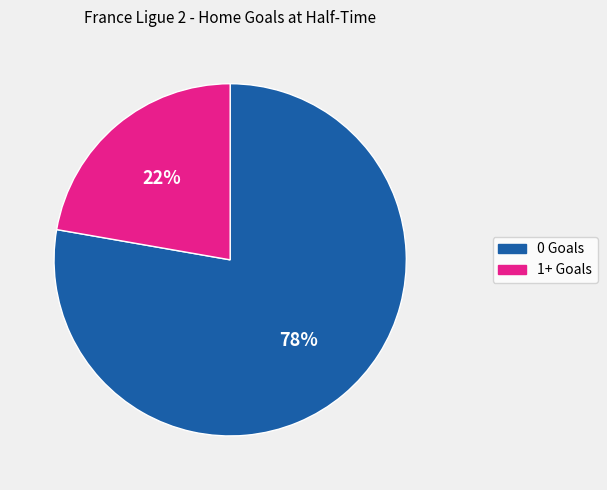

To the nearest percent, what is the average slice percentage?

50%